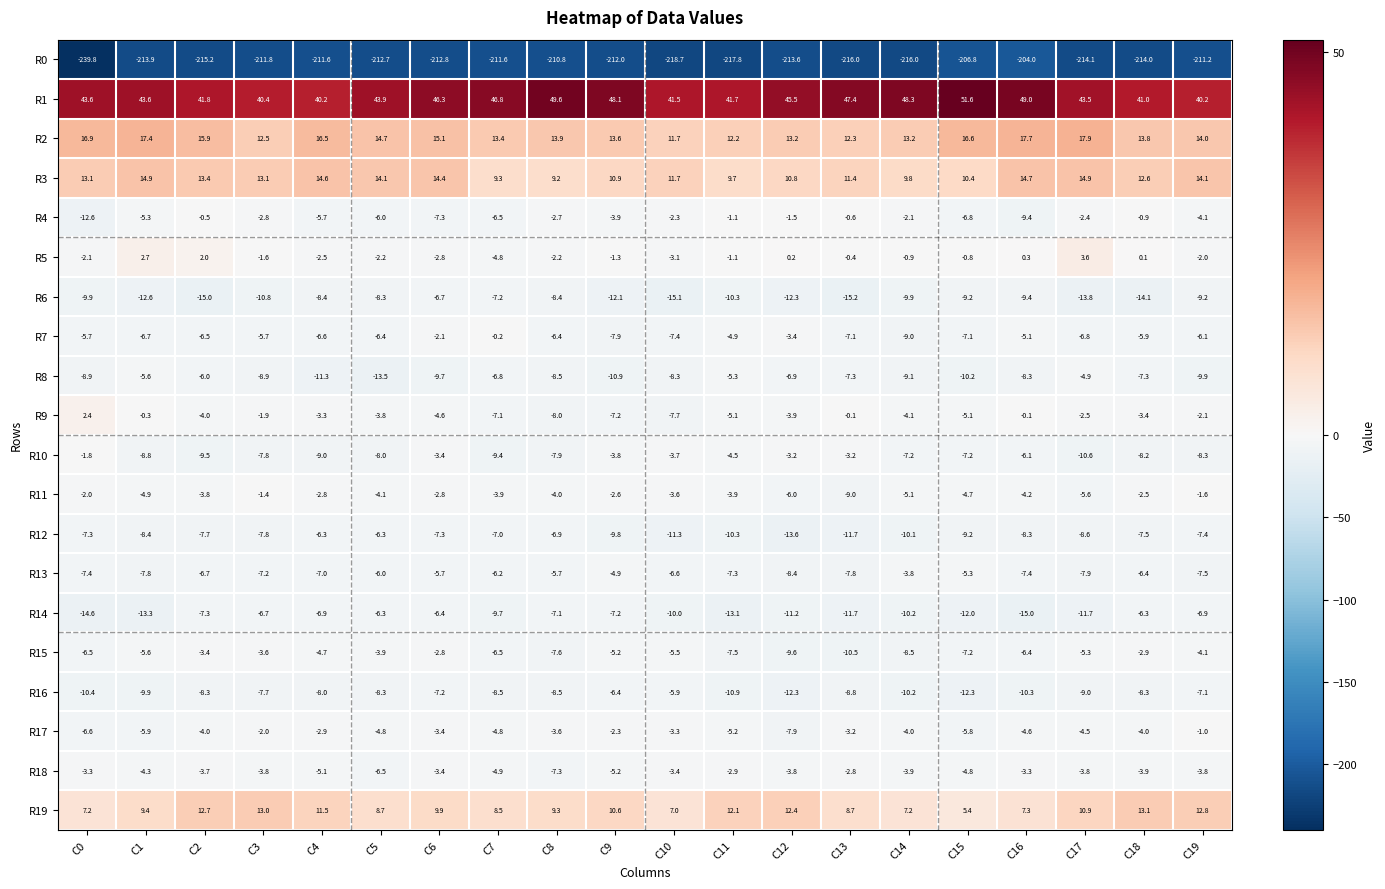

Count the number of data series in this chart.

20